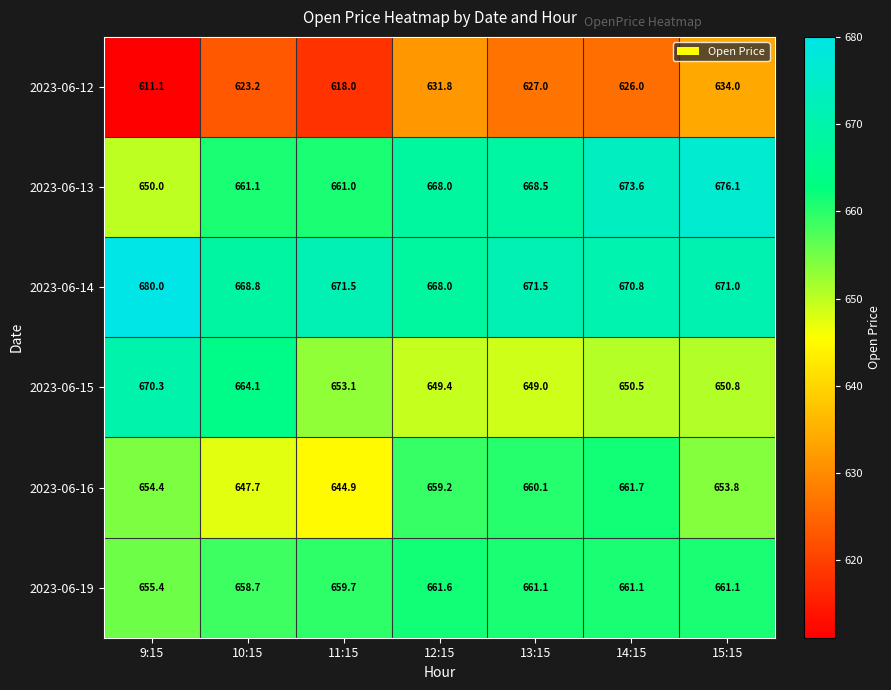

What is the total value across all series at 14:15?

3943.7